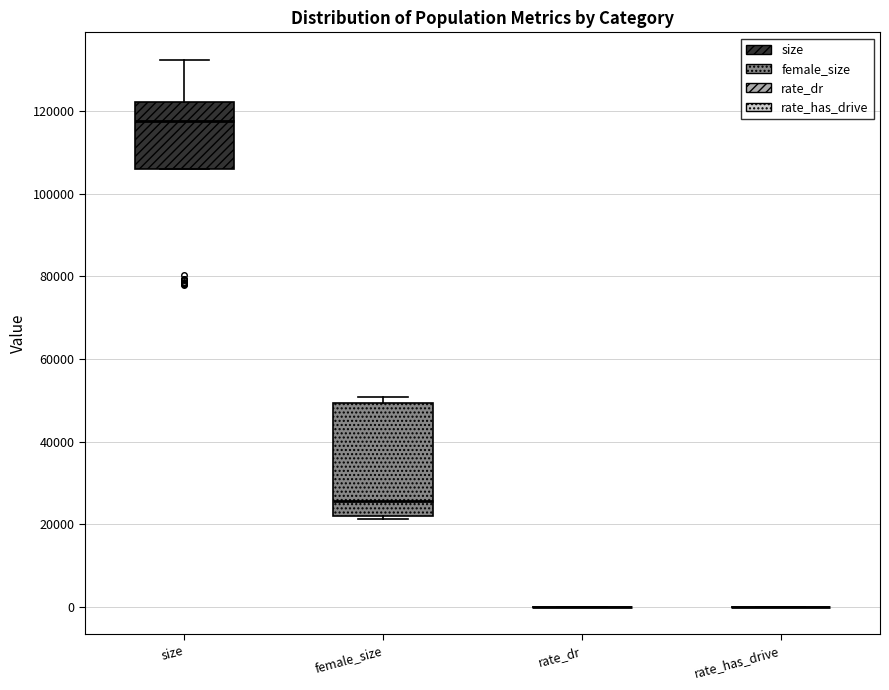

Comparing the boxes themselves (not the whiskers), which one is the tallest?

female_size